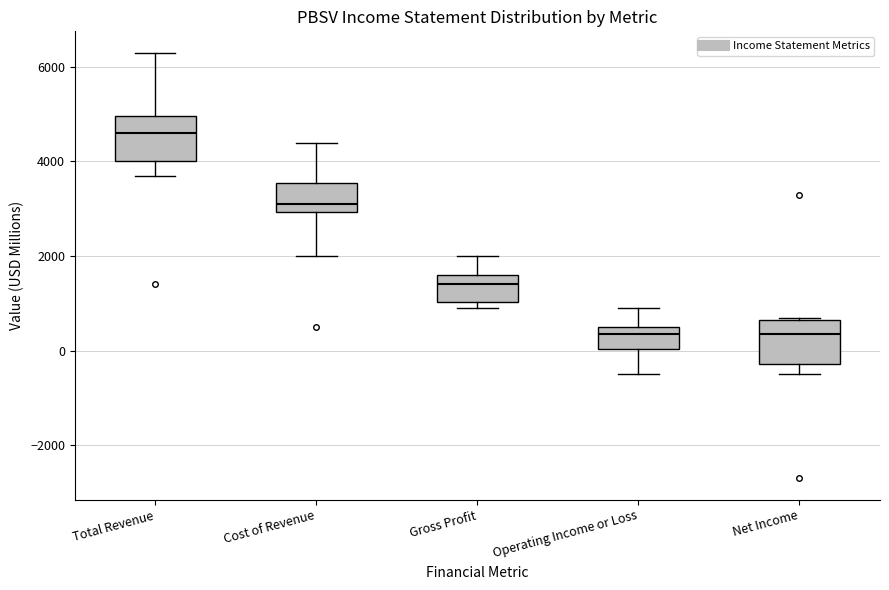

Where does the lower whisker of the box for Net Income end on the y-axis? The values are not printed on the chart, so give them approximately, as read against the axis.

-400